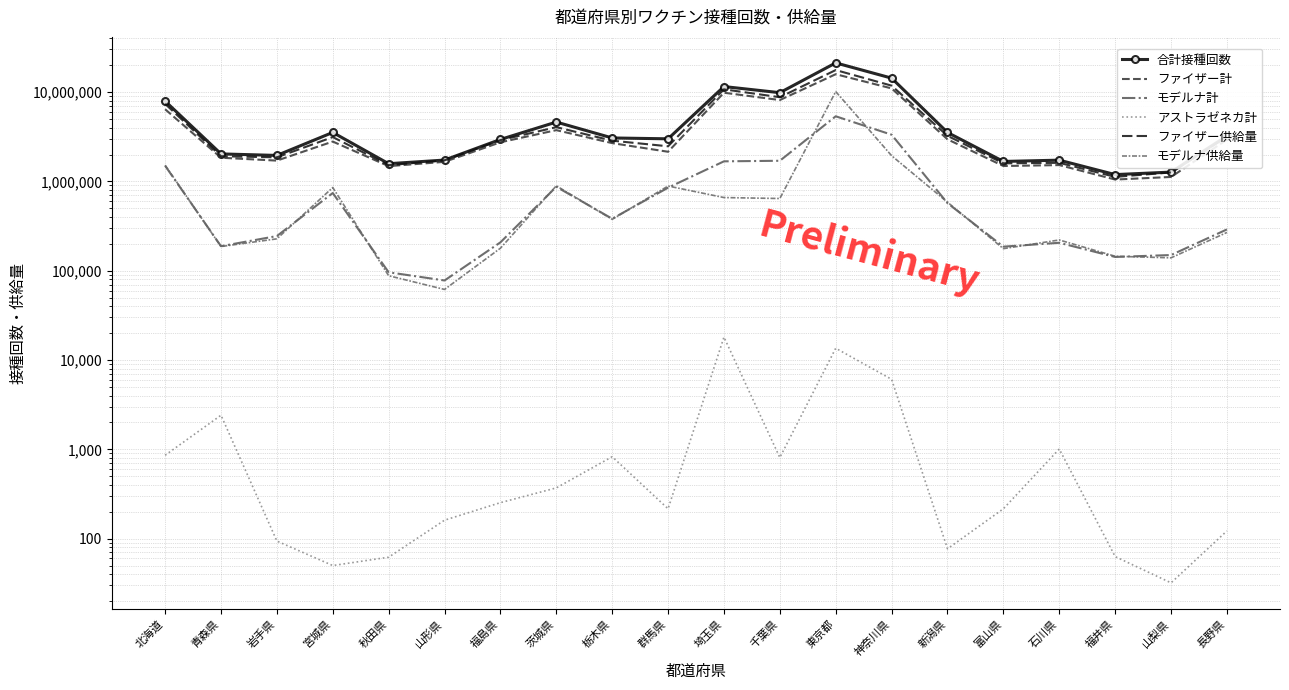

At which category is the sum across all series the highest?

東京都